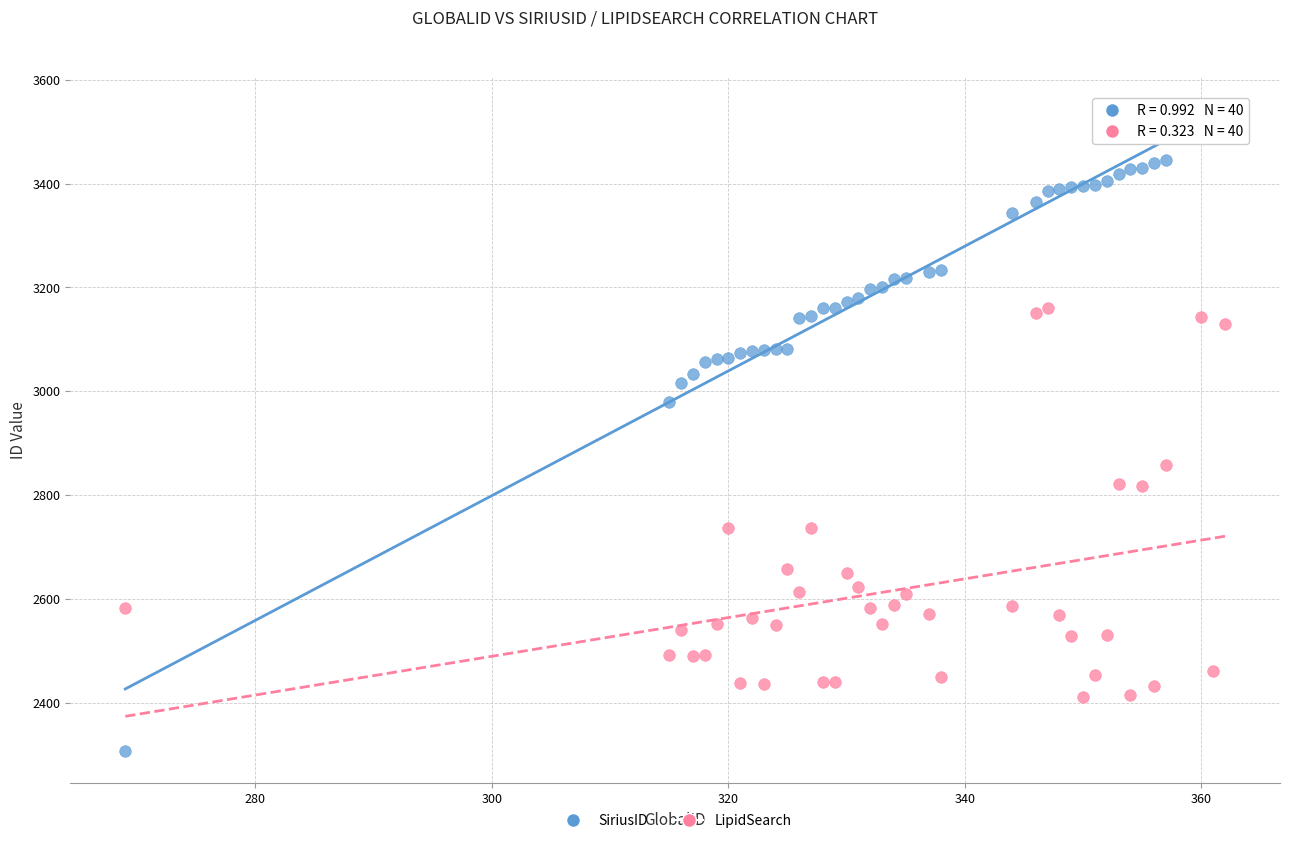

Which series has the largest Y range (max minus min)?

SiriusID